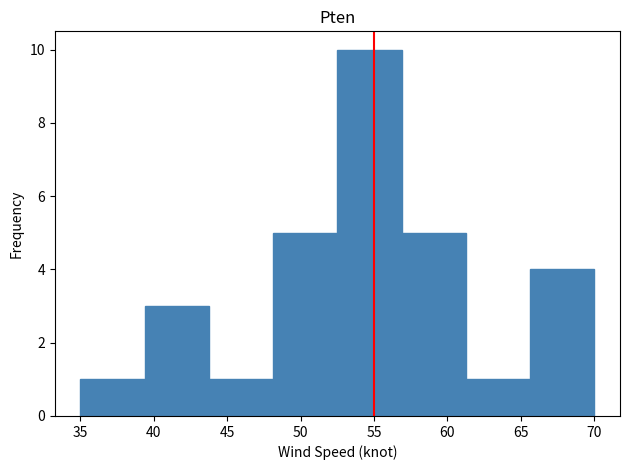

Which range on the x-axis has the tallest bar?

52.5 to 57.0